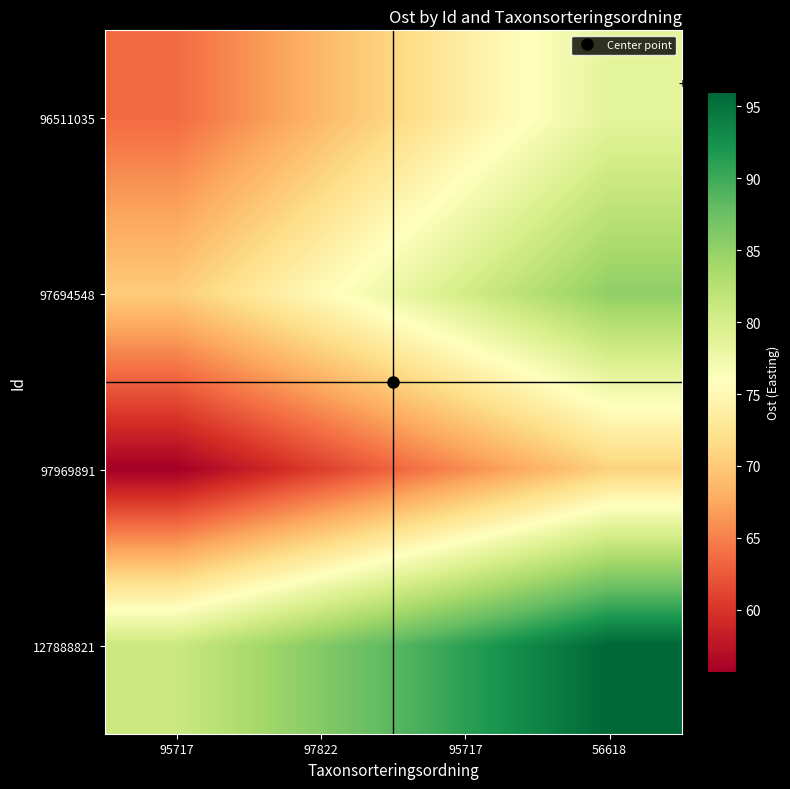

At which category is the sum across all series the highest?

56618